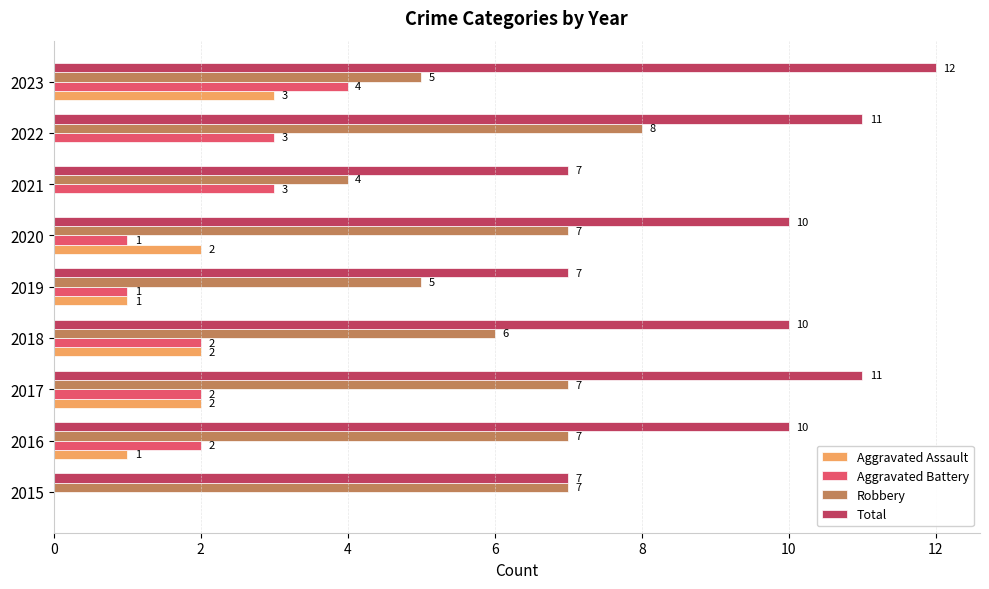

Between 2019 and 2020, which series saw the biggest shift?

Total